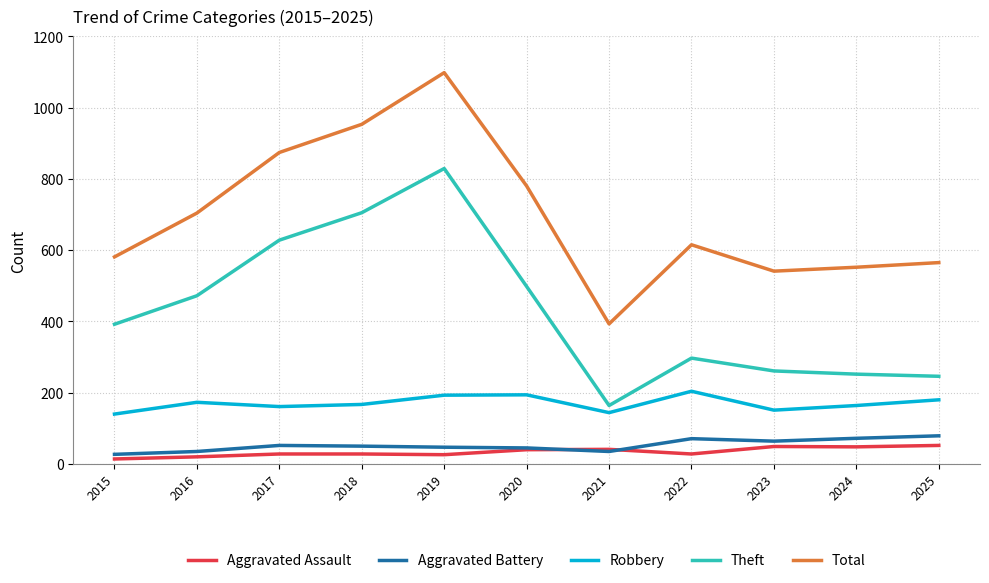

The Aggravated Battery series shows 79 at 2025. True or false?

True